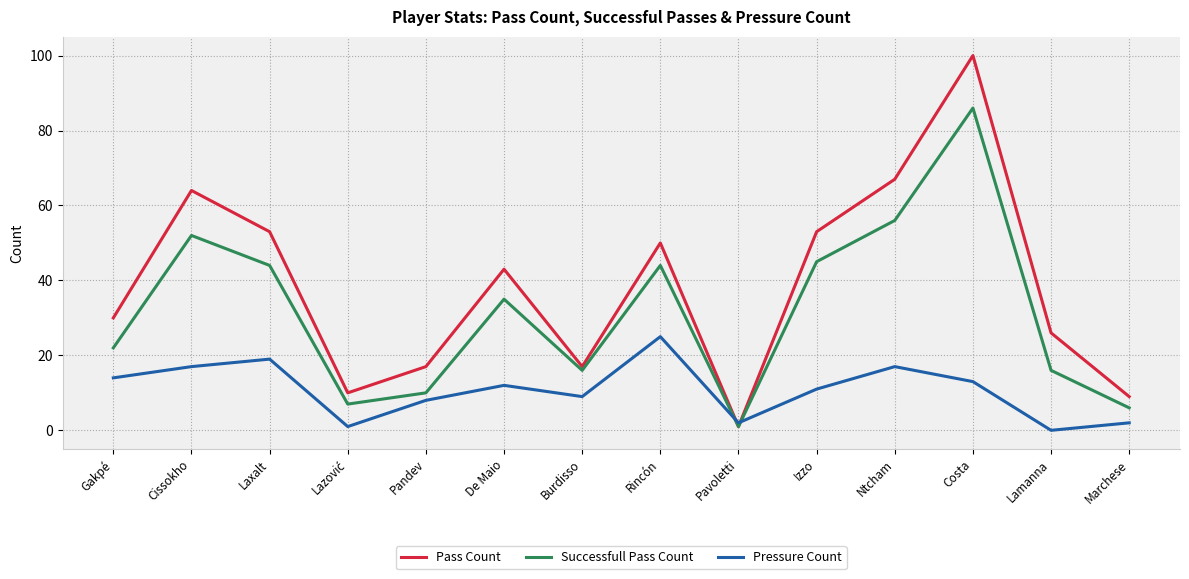

True or false: Successfull Pass Count has a value of 25 at Costa.

False